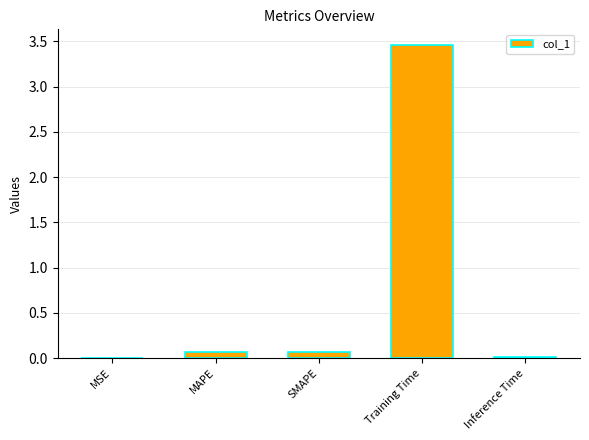

At which category does the chart reach its peak across all series?

Training Time